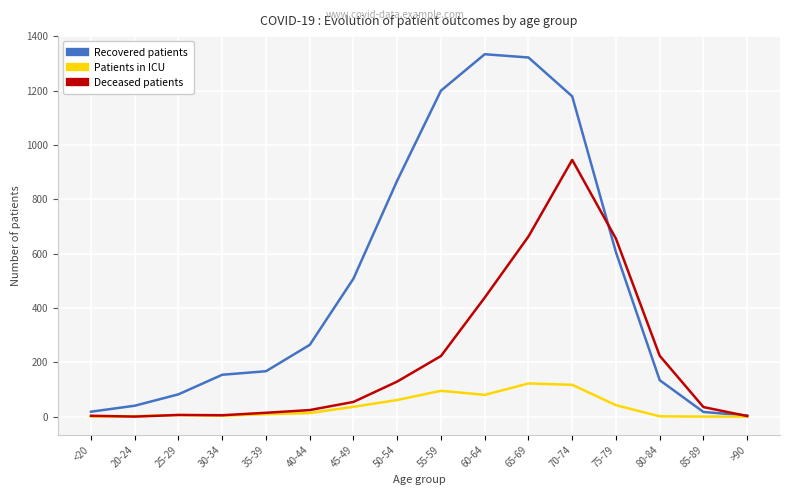

Which series has the largest total across all categories?

Recovered patients